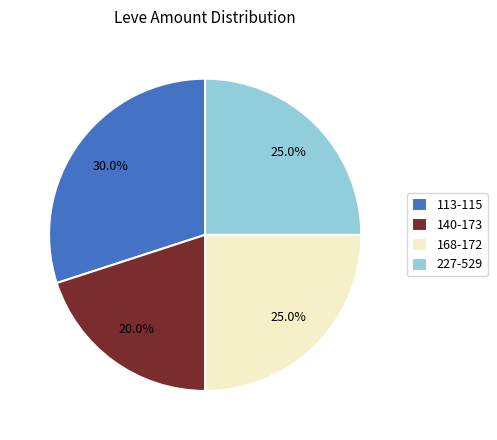

Is there a majority slice in this chart?

No